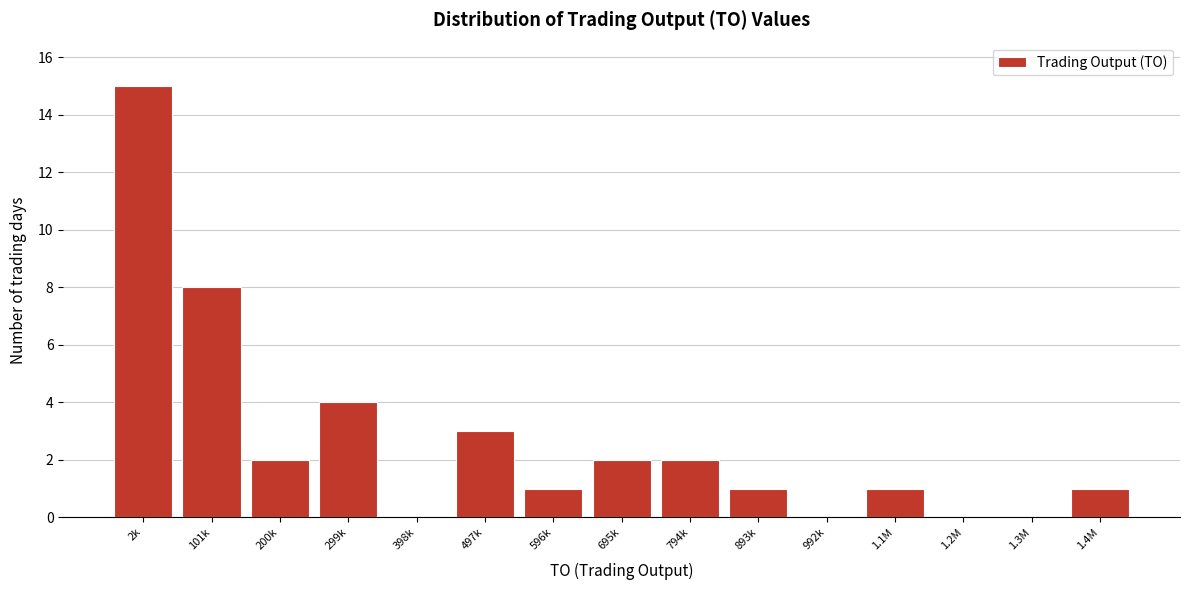

Reading right to left, list all the values displayed in this chart.

1.4M=1	1.3M=0	1.2M=0	1.1M=1	992k=0	893k=1	794k=2	695k=2	596k=1	497k=3	398k=0	299k=4	200k=2	101k=8	2k=15